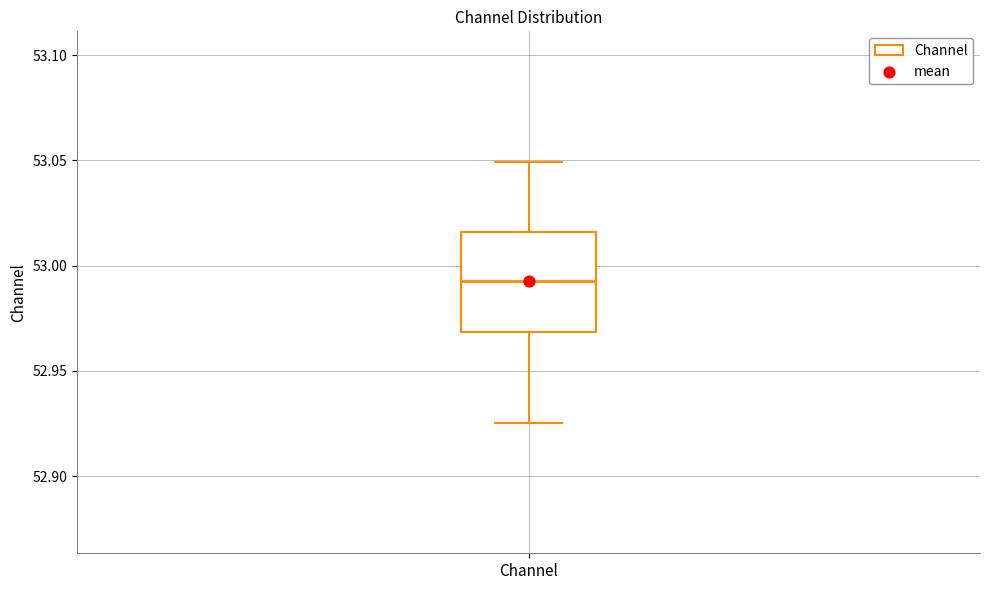

Read this box plot against the y-axis: the position of the median line, the range covered by the box, and the ends of both whiskers. The values are not printed on the chart, so give them approximately, as read against the axis.

median 52.995, box 52.970 to 53.015, whiskers 52.925 to 53.050